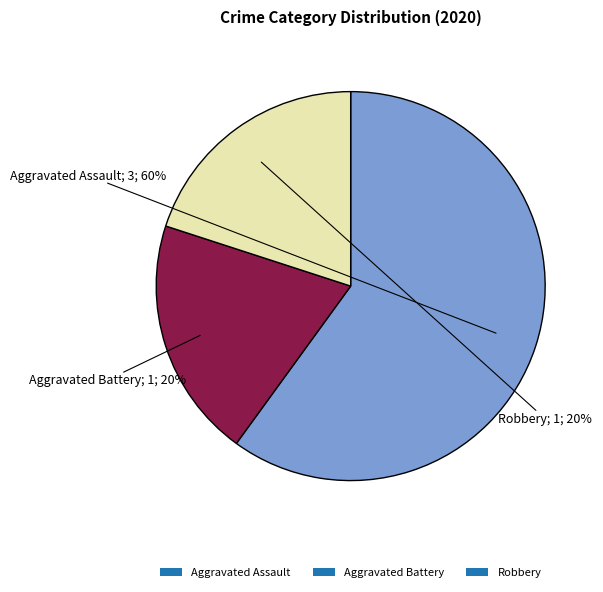

Is there a majority slice in this chart?

Yes